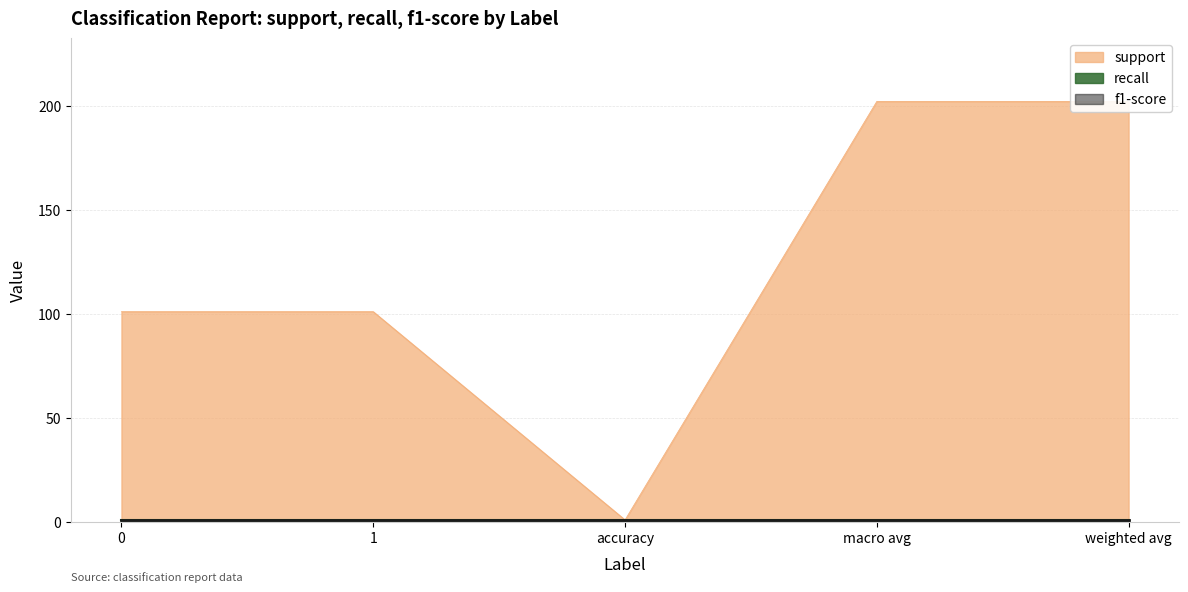

What is the greatest value displayed?

202